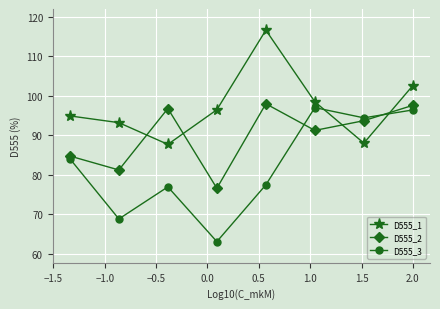

Reading left to right, what are all the values shown in this chart?

D555_1: 94.9	93.2	87.7	96.4	116.5	98.4	88.0	102.5
D555_2: 84.7	81.2	96.7	76.6	97.9	91.2	93.6	97.5
D555_3: 84.0	68.8	76.9	63.1	77.4	97.0	94.4	96.4